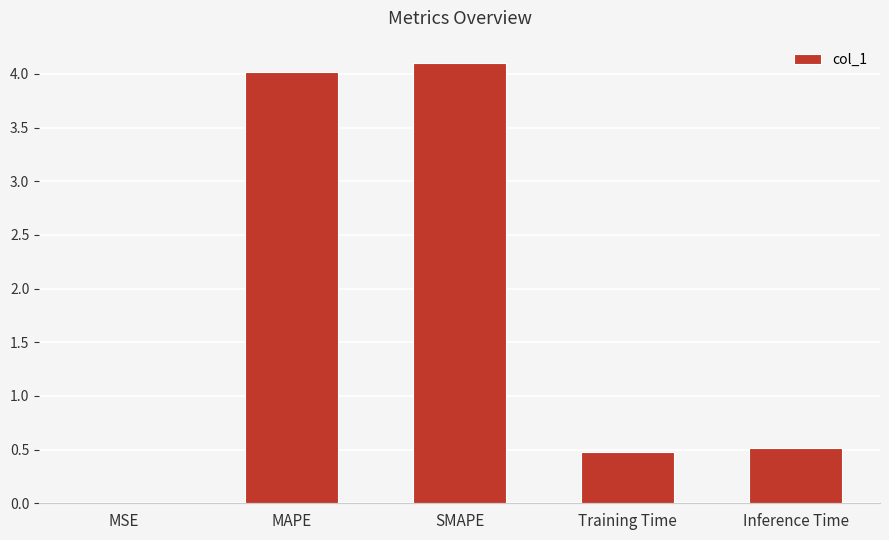

What is the difference between the values at Inference Time and MSE?

0.5